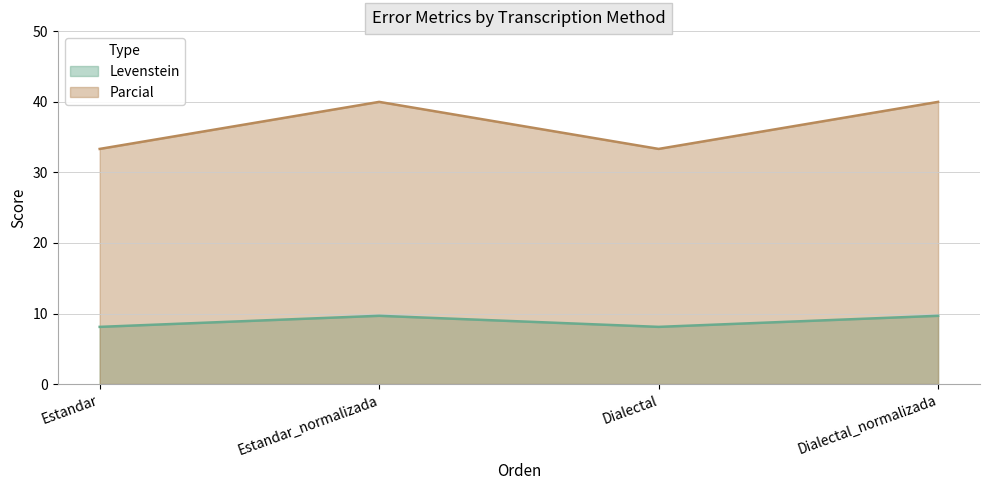

True or false: Parcial has a value of 16.6 at Dialectal_normalizada.

False